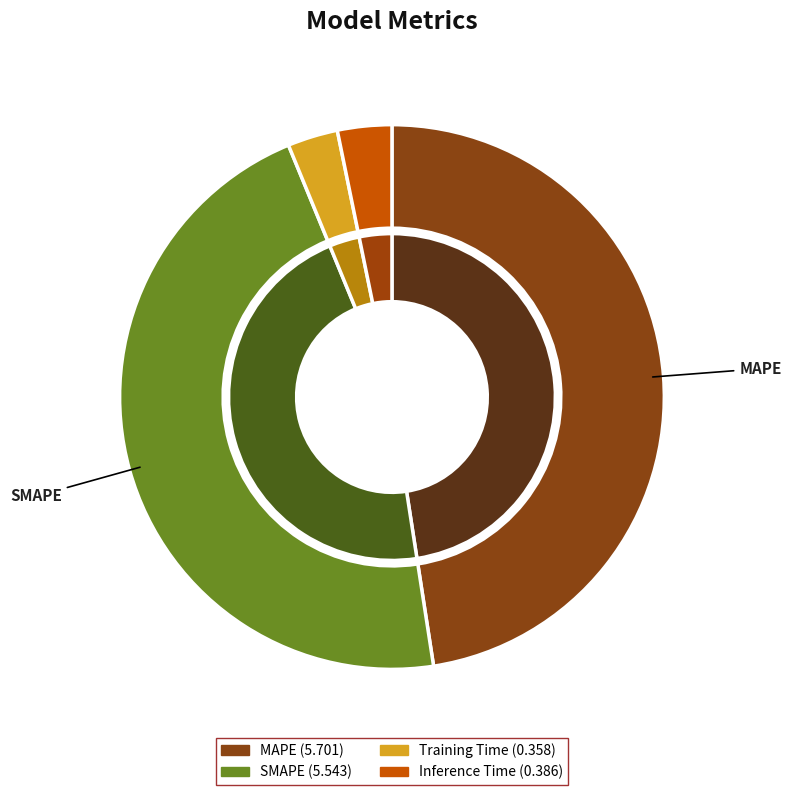

What percentage do Inference Time and Training Time together represent?

6.2%